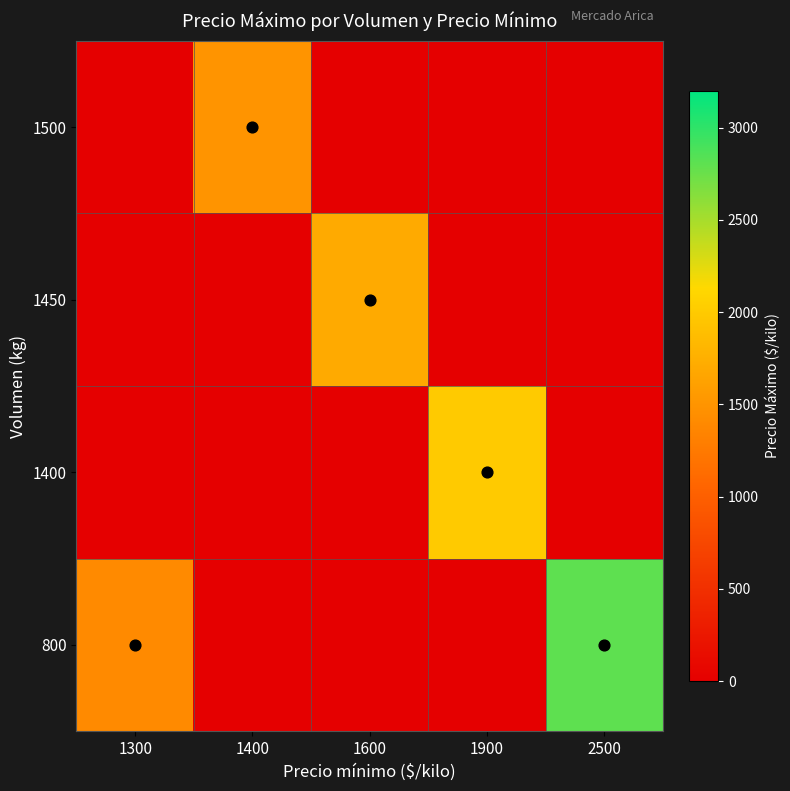

Rank the series at 2500 from highest to lowest value.

800, 1400, 1450, 1500